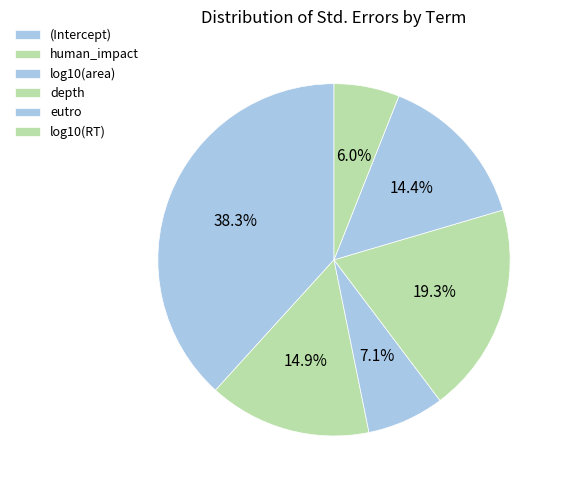

To the nearest percent, what is the difference between the log10(RT) and eutro slice percentages?

8%